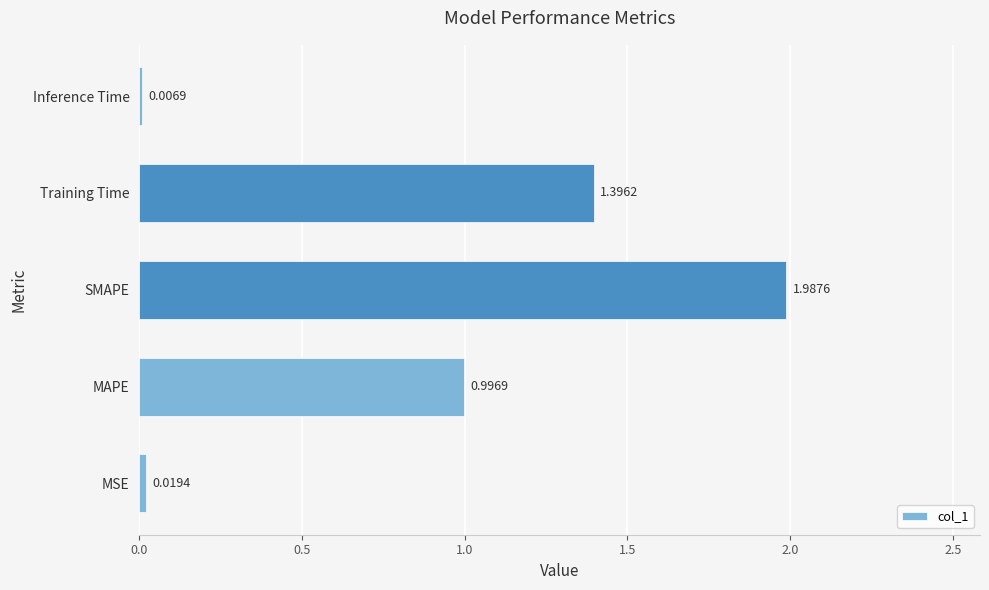

What is the change in value from MSE to SMAPE?

+2.0